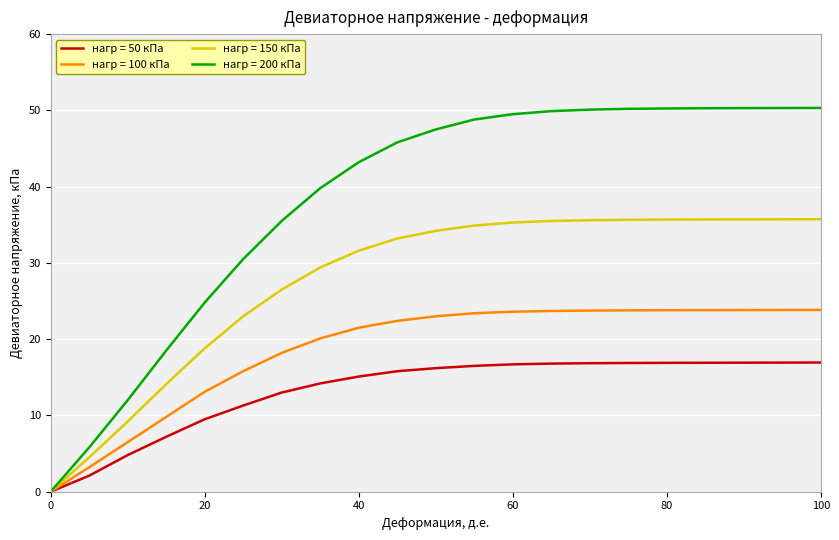

Which series has the largest range (max minus min)?

нагр = 200 кПа